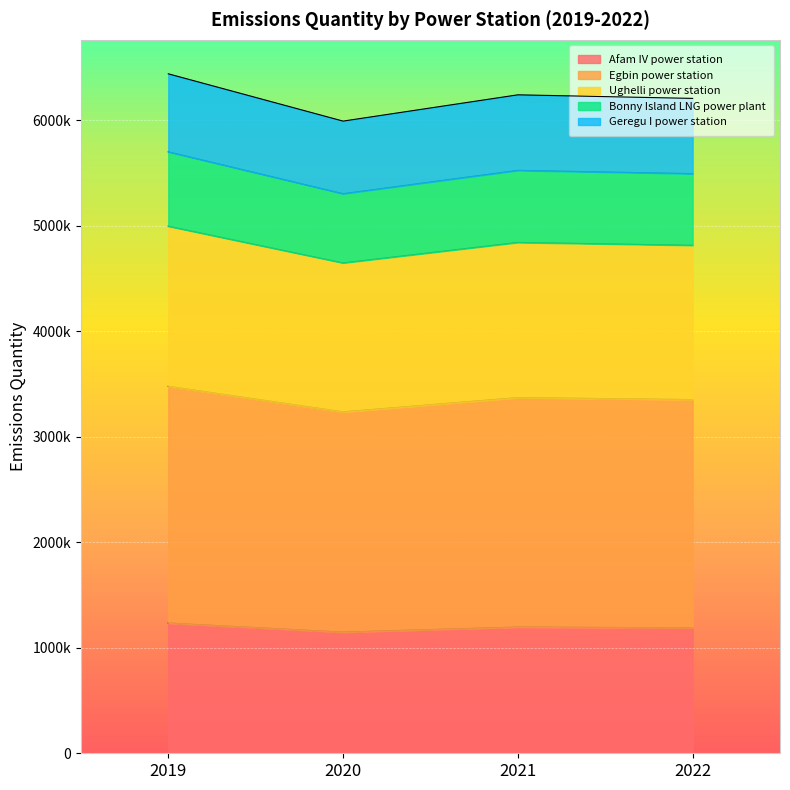

Between 2019 and 2022, which series saw the biggest shift?

Ughelli power station